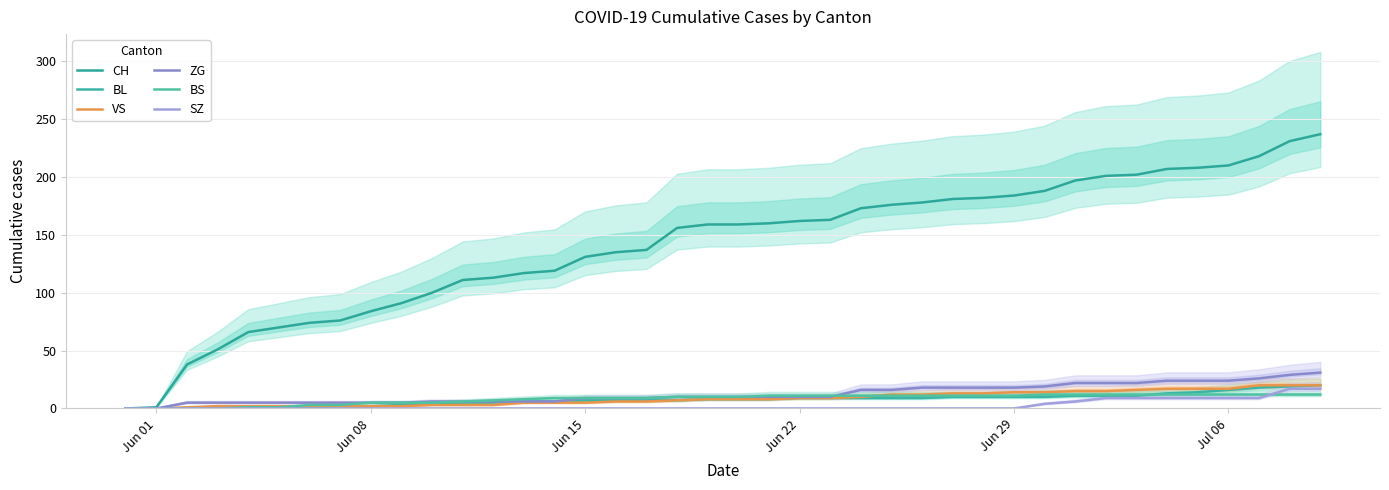

What is the value of the BL point at the 40th from the left?

20